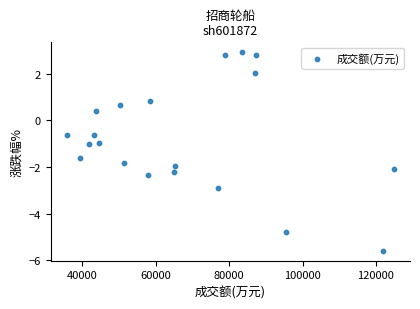

What is the range of Y values (max minus min)?

8.5